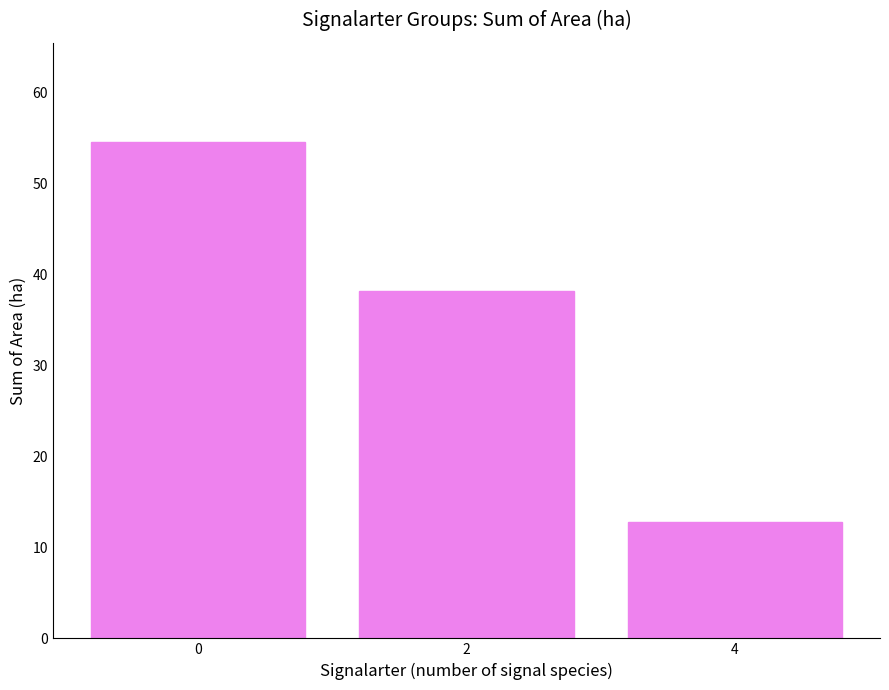

Rank the categories by value from highest to lowest.

0, 2, 4